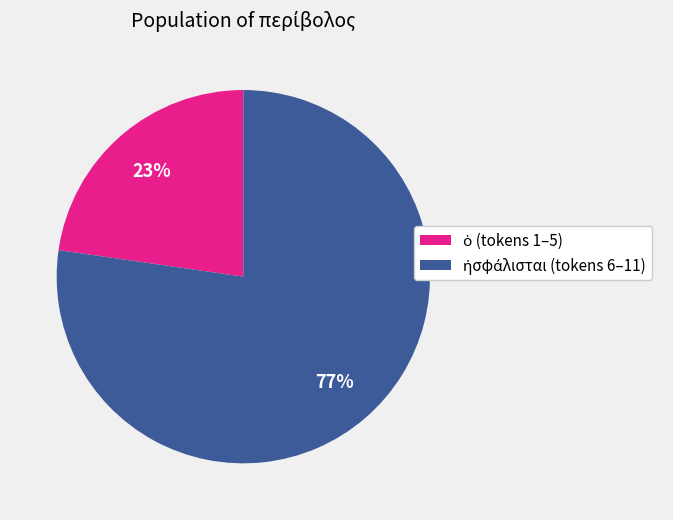

Is there a majority slice in this chart?

Yes